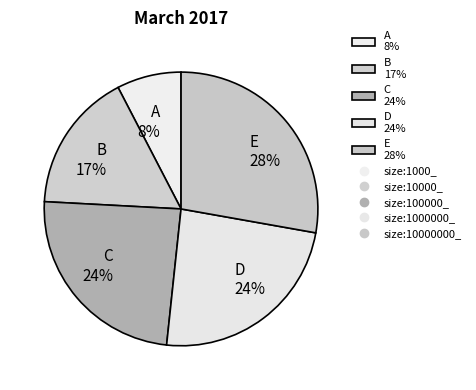

Is E 28% the majority of the pie?

No